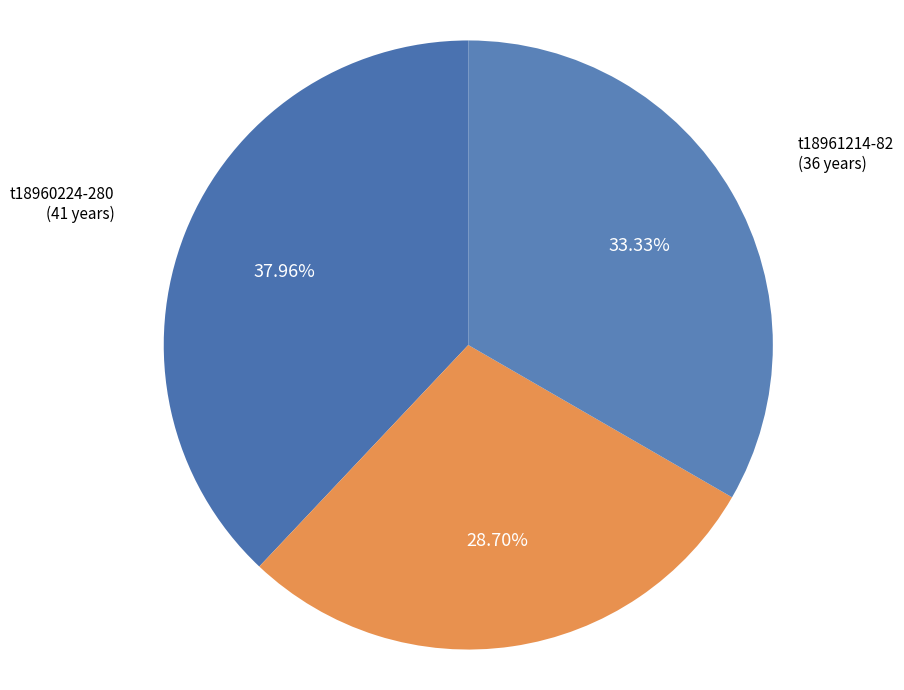

What is the ratio of the value at t18960224-280 (41 years) to the value at t18961019-784 (31 years)?

1.3